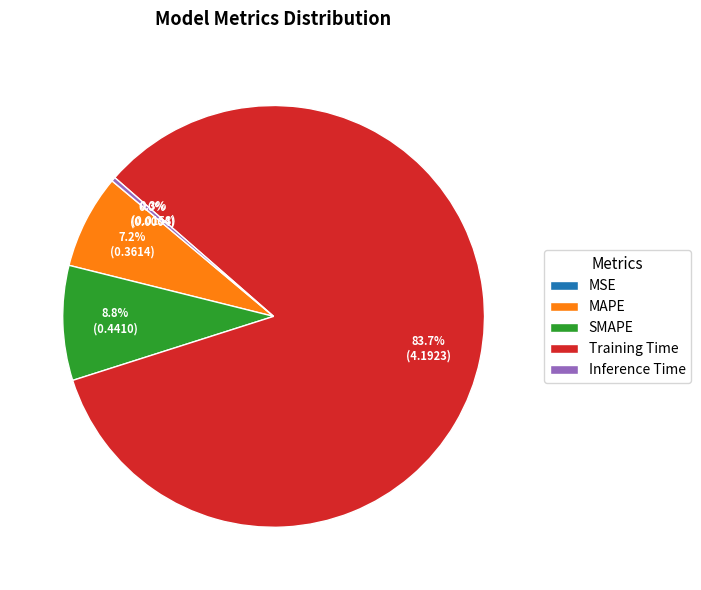

Which category has the biggest portion of the pie?

Training Time